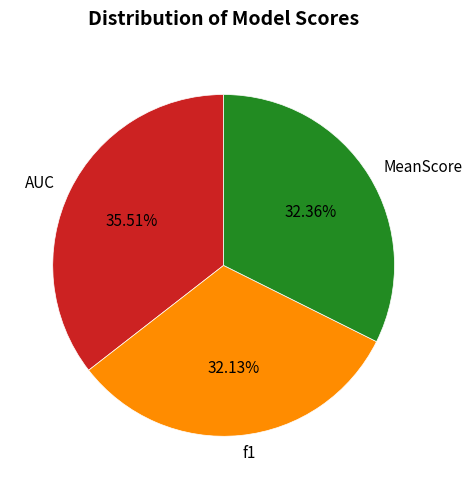

Does any single category account for the majority?

No